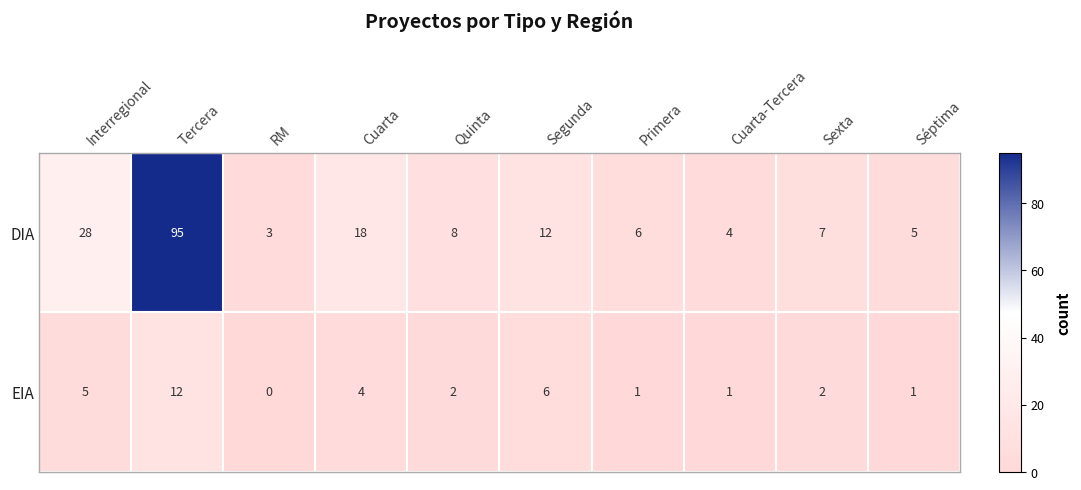

True or false: DIA has a value of 2 at RM.

False